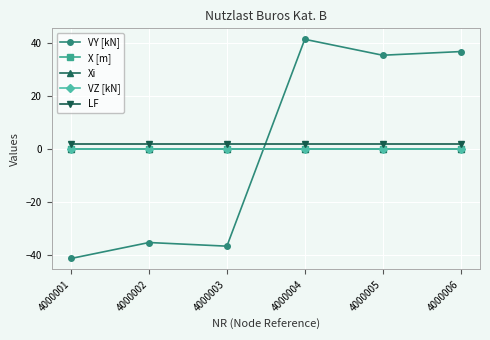

At how many categories does at least one series exceed 21?

3